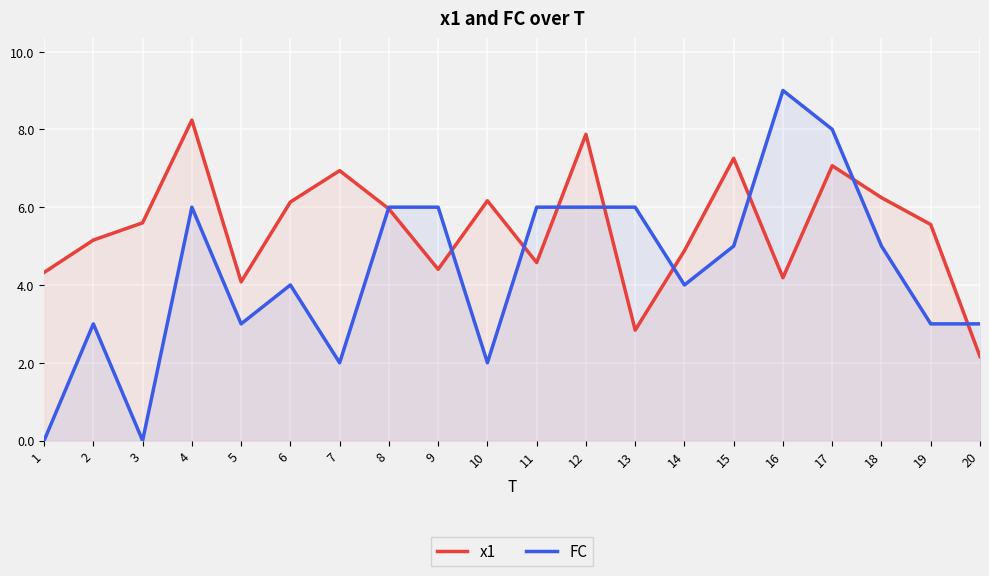

What is the difference between the maximum and second lowest values in the FC series?

9.0